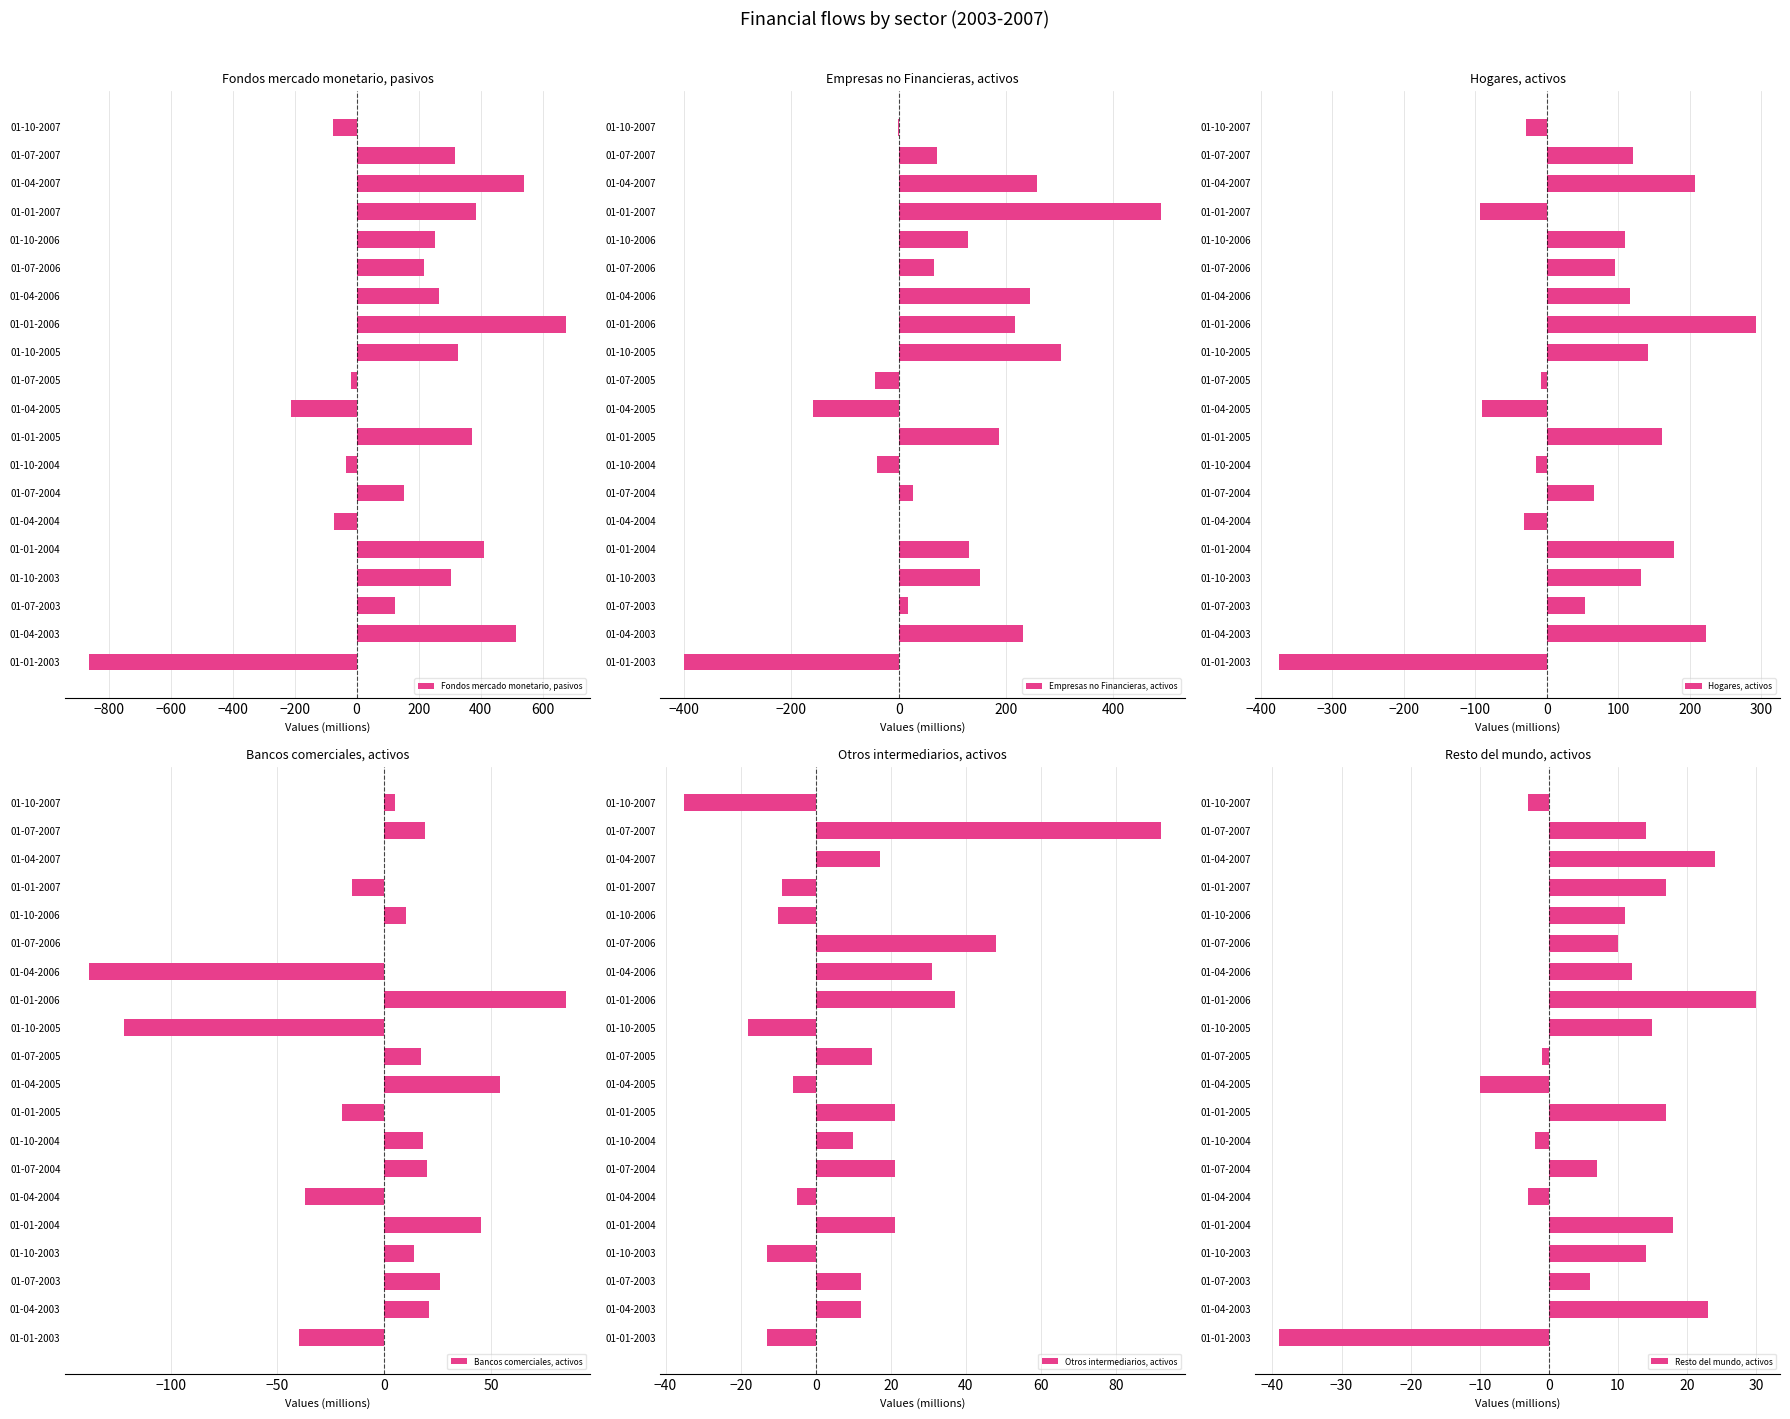

At which label does Fondos mercado monetario, pasivos reach its peak?

01-01-2006